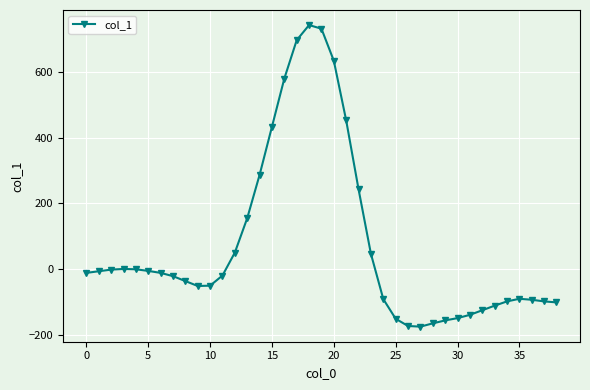

What is the value of the 34th point from the left?

-112